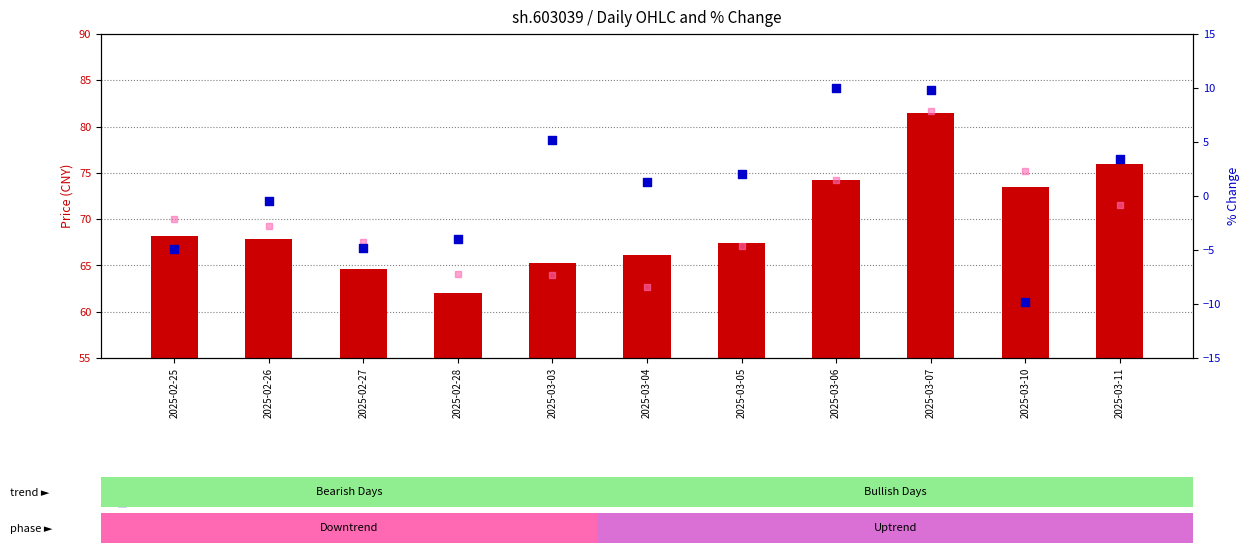

Which series contains the highest Y value?

close